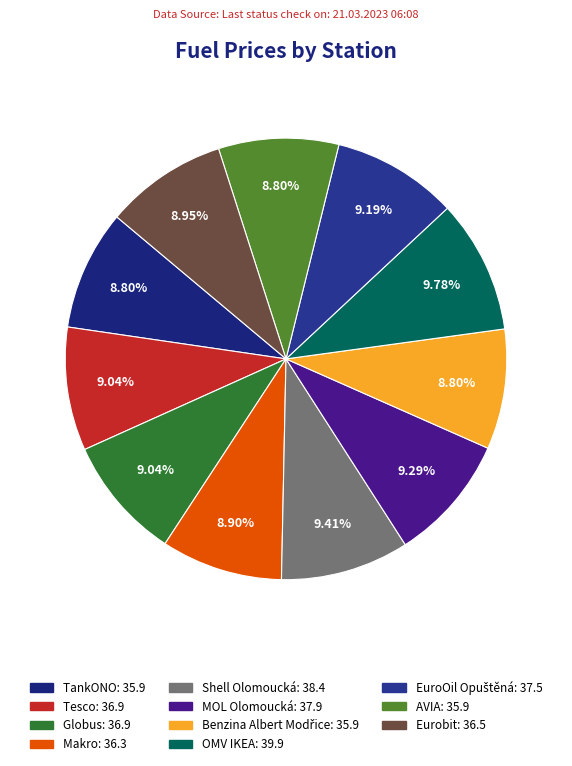

Is there a majority slice in this chart?

No